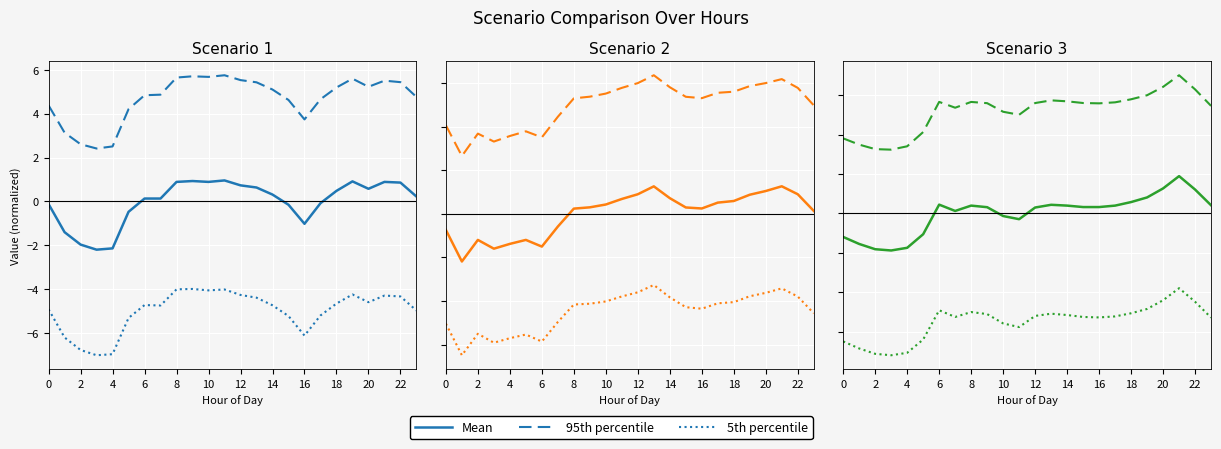

What are all the series names shown in the legend?

Mean, 95th percentile, 5th percentile